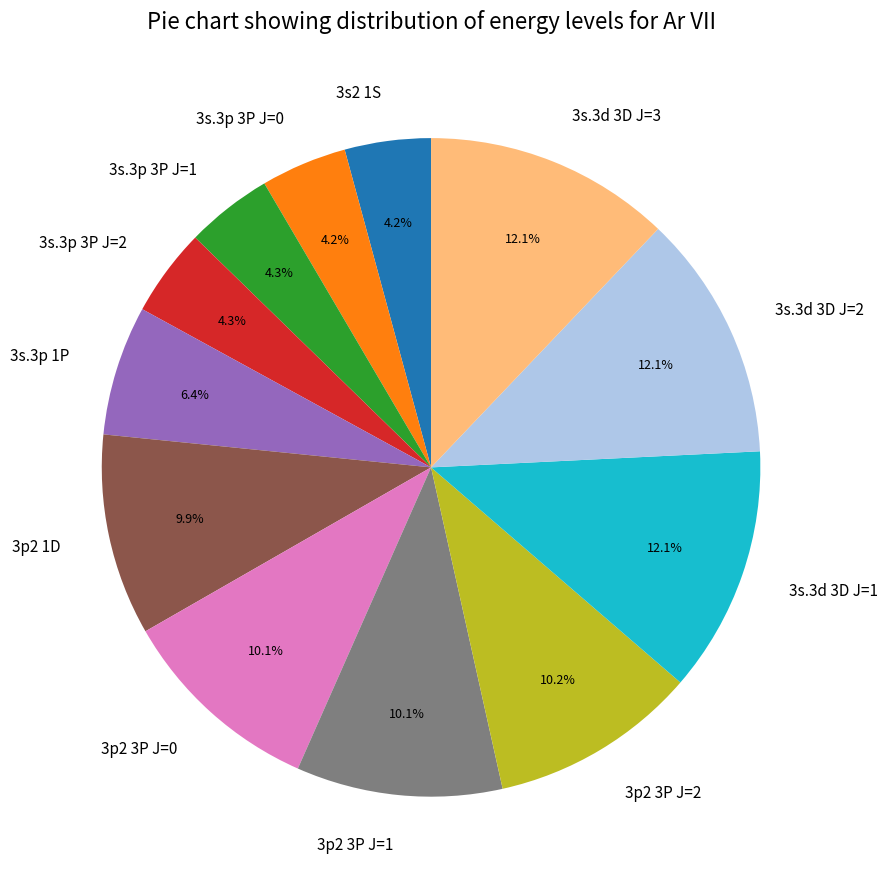

To the nearest percent, what portion does 3s.3d 3D J=3 represent?

12%